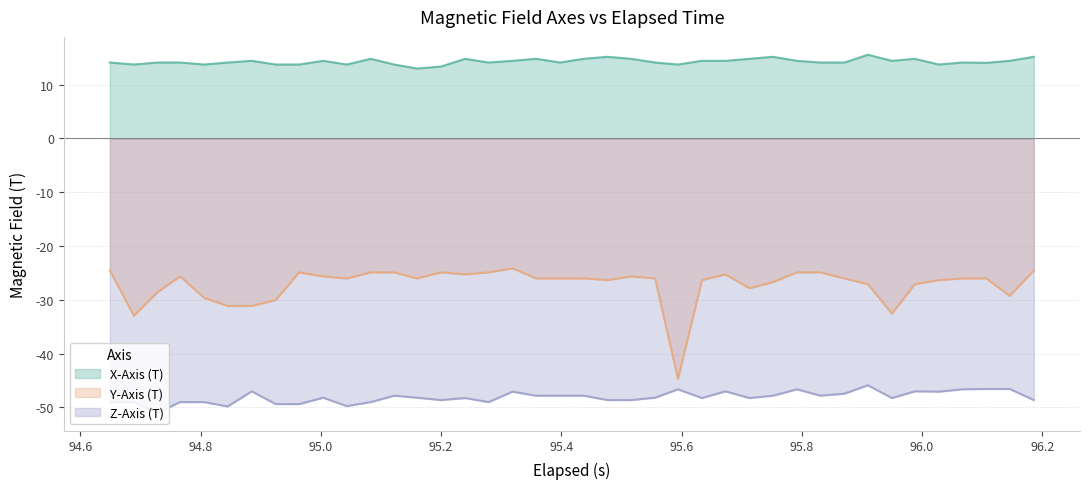

Which series has the widest spread of values?

Y-Axis (T)